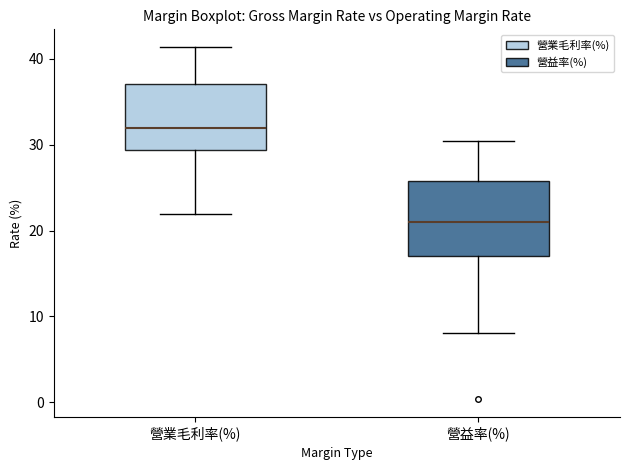

Reading left to right, read every box against the y-axis: the position of its median line, the range the box covers, and the ends of its whiskers. The values are not printed on the chart, so give them approximately, as read against the axis.

營業毛利率(%): median 32, box 29 to 37, whiskers 22 to 41
營益率(%): median 21, box 17 to 26, whiskers 8 to 31